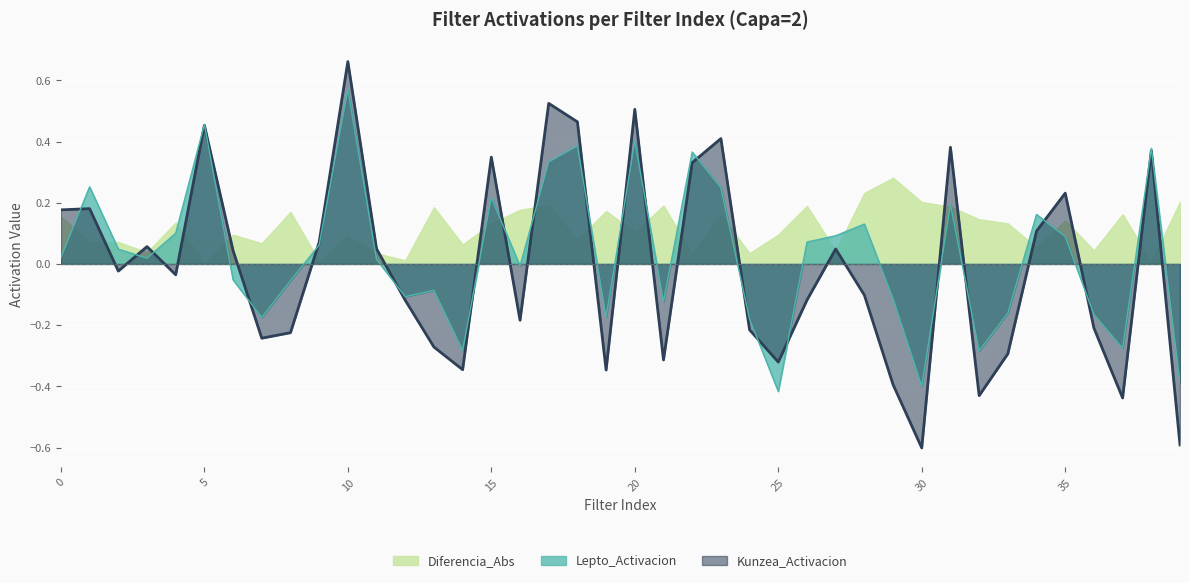

Does the chart display data point markers on the line(s)?

No